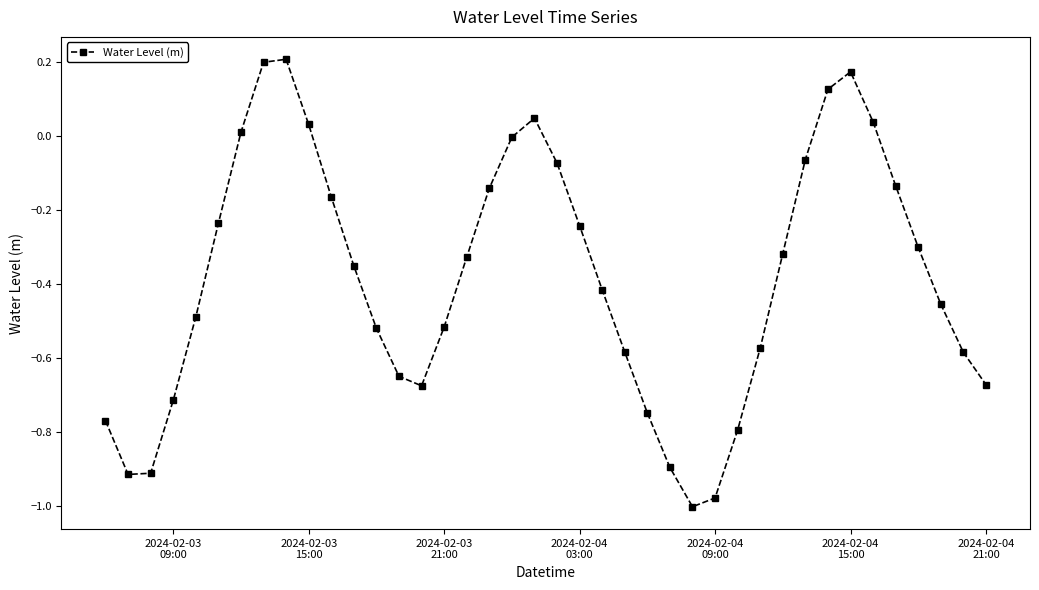

What is the difference between the maximum and second lowest values?

1.2